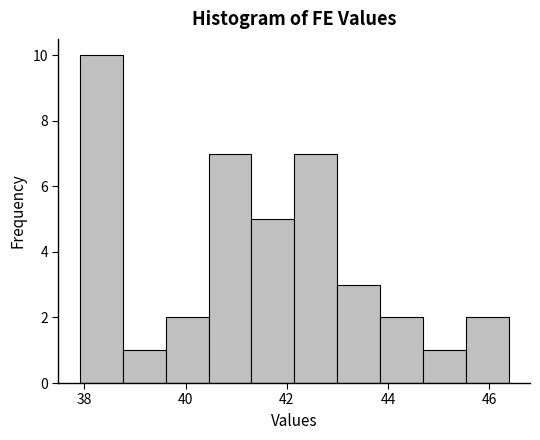

Over which range of the x-axis is the bar tallest?

38.0 to 38.8